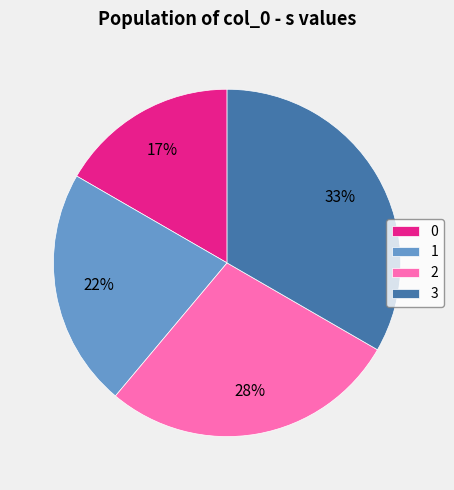

Is the sum of 1 and 3 greater than half?

Yes